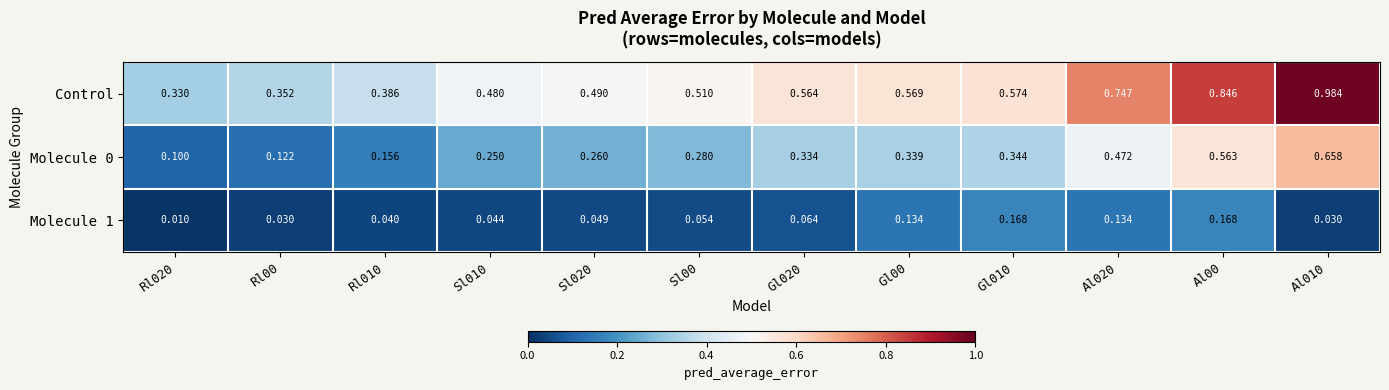

Is the value of Molecule 1 at Rl010 greater than the value of Molecule 0 at Sl010?

No